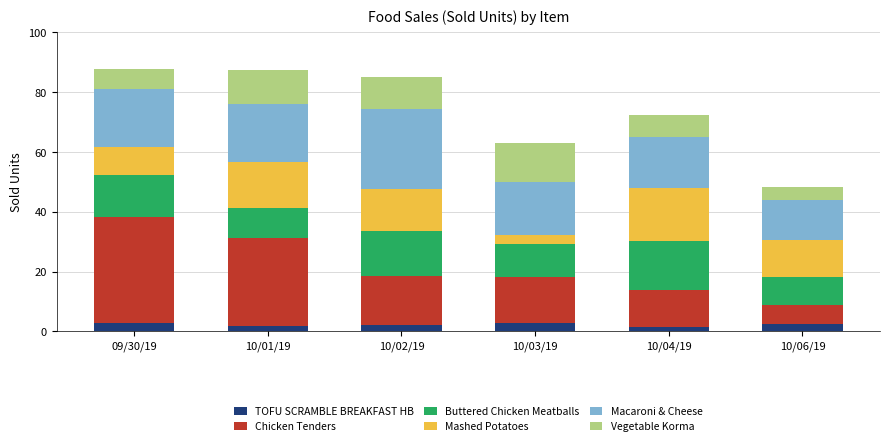

What is the highest value of the TOFU SCRAMBLE BREAKFAST HB series?

2.8